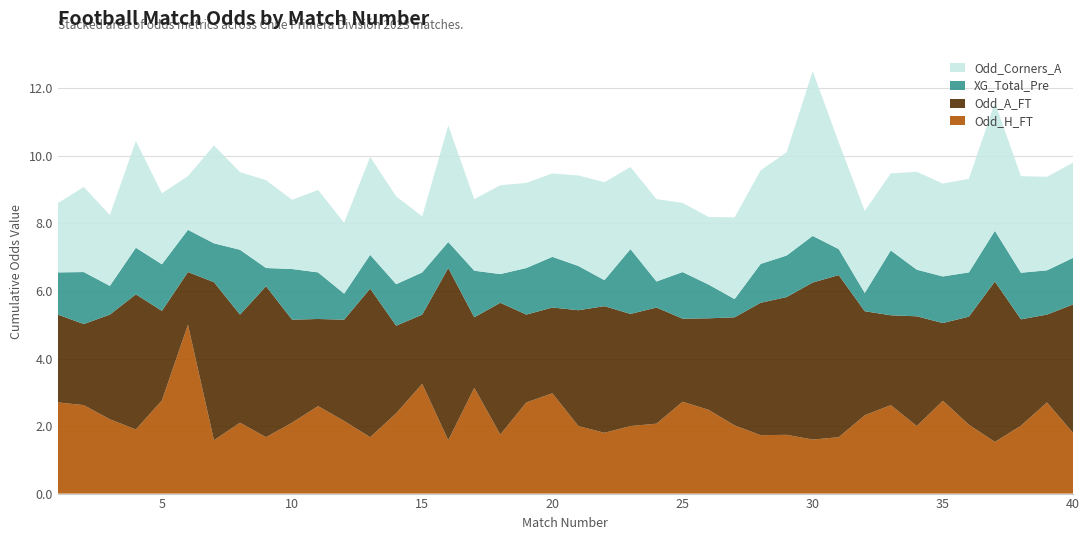

Reading right to left, transcribe all the data shown in this chart.

Odd_H_FT: 1.8	2.7	2.0	1.5	2.0	2.8	2.0	2.6	2.3	1.7	1.6	1.7	1.7	2.0	2.5	2.7	2.1	2.0	1.8	2.0	3.0	2.7	1.8	3.1	1.6	3.2	2.4	1.7	2.1	2.6	2.1	1.7	2.1	1.6	5.0	2.8	1.9	2.2	2.6	2.7
Odd_A_FT: 3.8	2.6	3.1	4.8	3.2	2.3	3.2	2.7	3.1	4.8	4.7	4.1	3.9	3.2	2.7	2.5	3.4	3.3	3.8	3.4	2.5	2.6	3.9	2.1	5.1	2.0	2.6	4.4	3.0	2.6	3.0	4.5	3.2	4.7	1.6	2.6	4.0	3.1	2.4	2.6
XG_Total_Pre: 1.4	1.3	1.4	1.5	1.3	1.4	1.4	1.9	0.5	0.8	1.4	1.2	1.1	0.5	1.0	1.4	0.8	1.9	0.8	1.3	1.5	1.4	0.8	1.4	0.8	1.2	1.2	1.0	0.8	1.4	1.5	0.5	1.9	1.1	1.2	1.4	1.4	0.8	1.5	1.2
Odd_Corners_A: 2.8	2.8	2.9	3.8	2.8	2.8	2.9	2.3	2.4	3.2	4.9	3.1	2.8	2.4	2.0	2.0	2.4	2.4	2.9	2.7	2.5	2.5	2.6	2.1	3.5	1.7	2.6	2.9	2.1	2.4	2.0	2.6	2.3	2.9	1.6	2.1	3.2	2.1	2.5	2.0